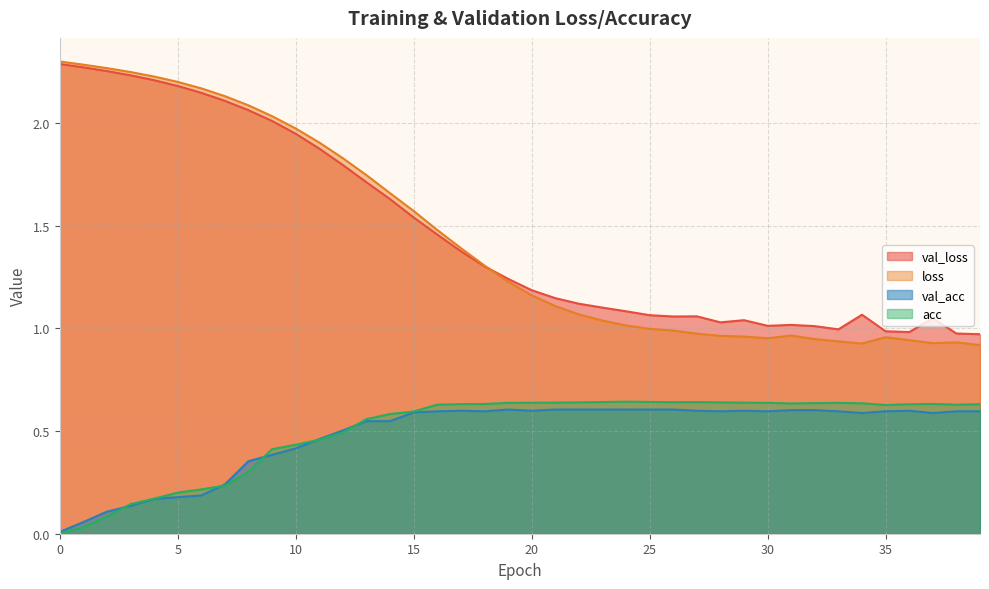

At 5, list the series in order from largest to smallest.

loss, val_loss, acc, val_acc